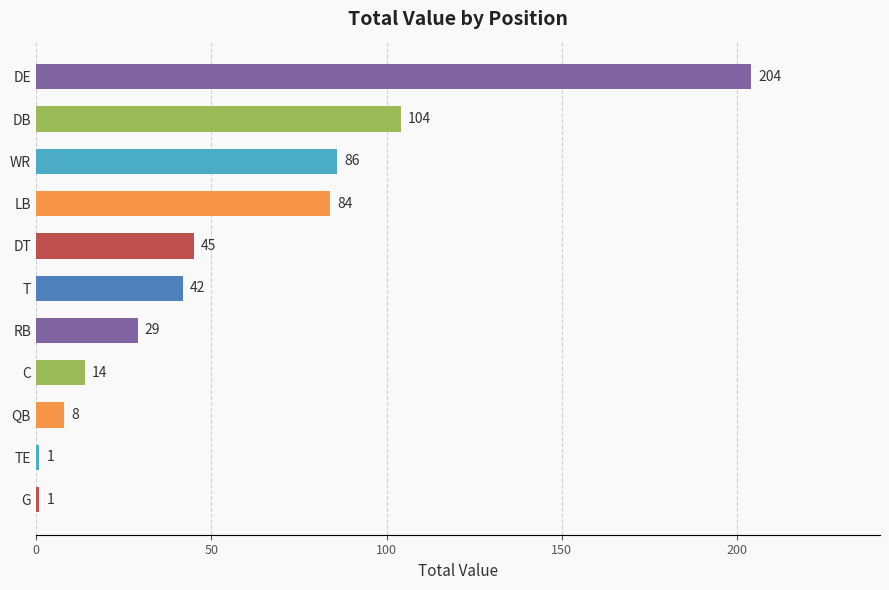

Which has a higher value, DB or QB?

DB